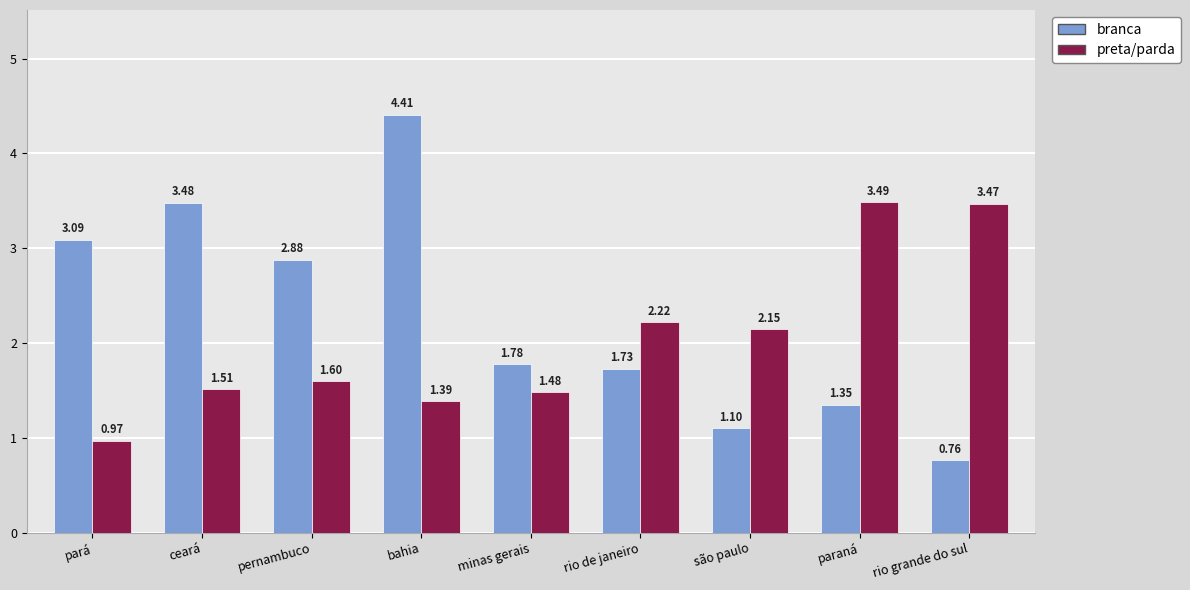

Is the value of preta/parda at são paulo greater than the value of branca at rio grande do sul?

Yes